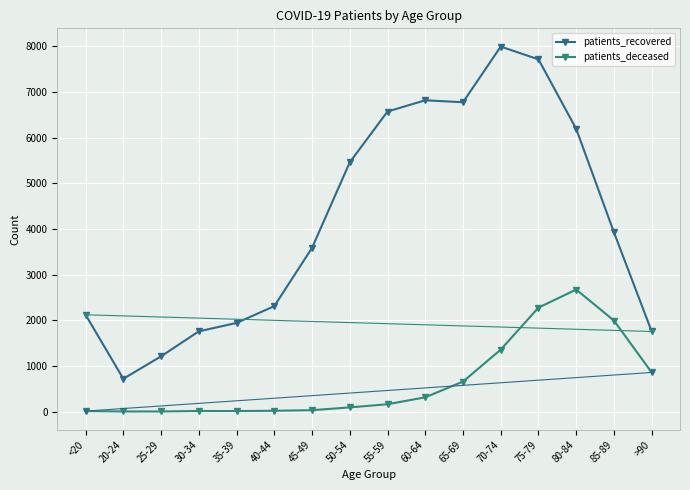

Reading left to right, list all the values displayed in this chart.

patients_recovered: <20=2120	20-24=719	25-29=1210	30-34=1757	35-39=1941	40-44=2309	45-49=3584	50-54=5458	55-59=6570	60-64=6816	65-69=6773	70-74=7992	75-79=7712	80-84=6190	85-89=3925	>90=1754
patients_deceased: <20=11	20-24=3	25-29=3	30-34=13	35-39=12	40-44=18	45-49=31	50-54=92	55-59=161	60-64=313	65-69=657	70-74=1357	75-79=2277	80-84=2672	85-89=1993	>90=857